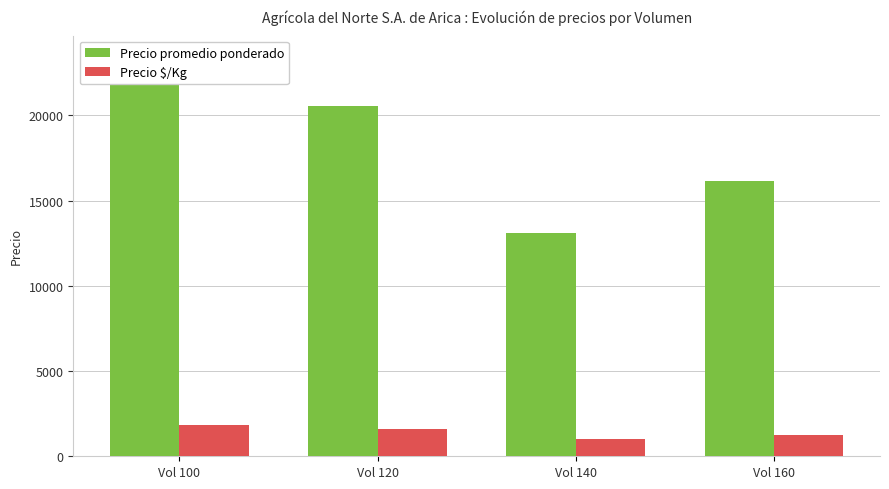

What are all the series names shown in the legend?

Precio promedio ponderado, Precio $/Kg